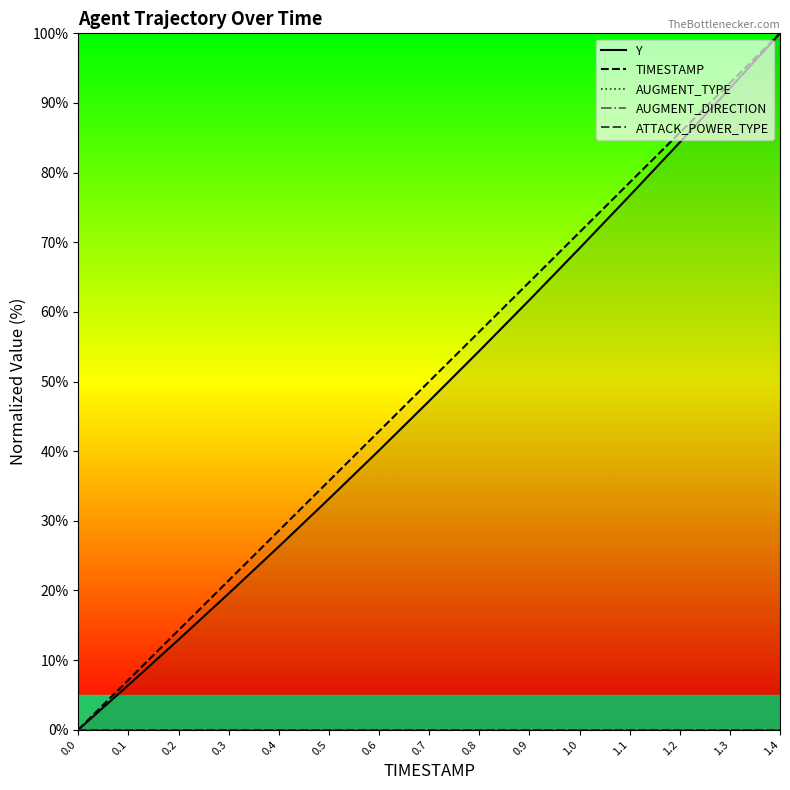

Rank the series by their maximum value, from lowest to highest.

AUGMENT_TYPE, AUGMENT_DIRECTION, ATTACK_POWER_TYPE, Y, TIMESTAMP